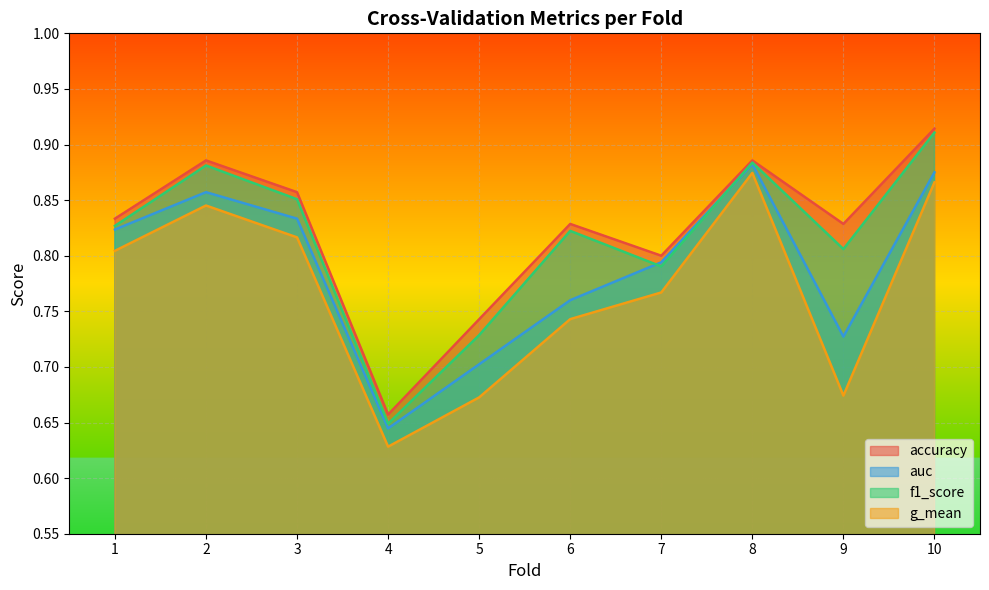

What are all the series names shown in the legend?

accuracy, auc, f1_score, g_mean